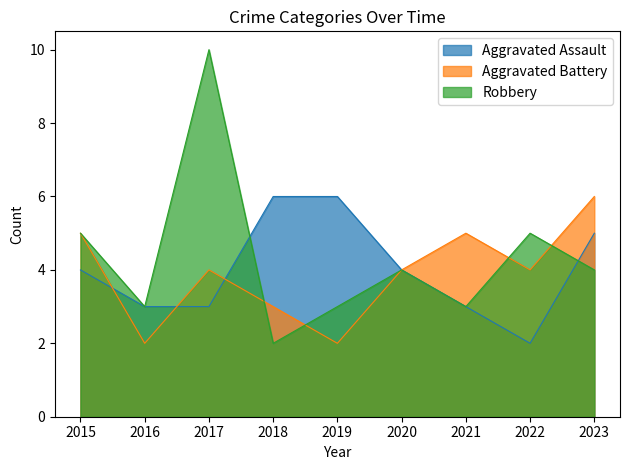

What is the difference between the maximum and minimum values in the Aggravated Battery series?

4